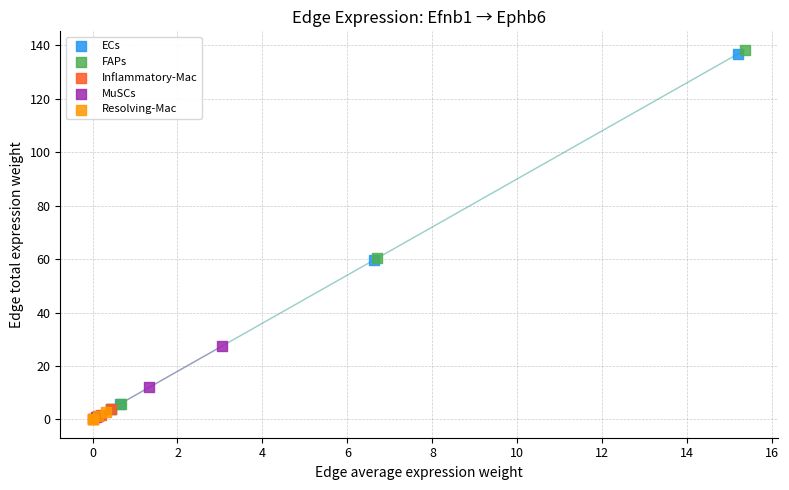

Which series has the largest Y range (max minus min)?

FAPs